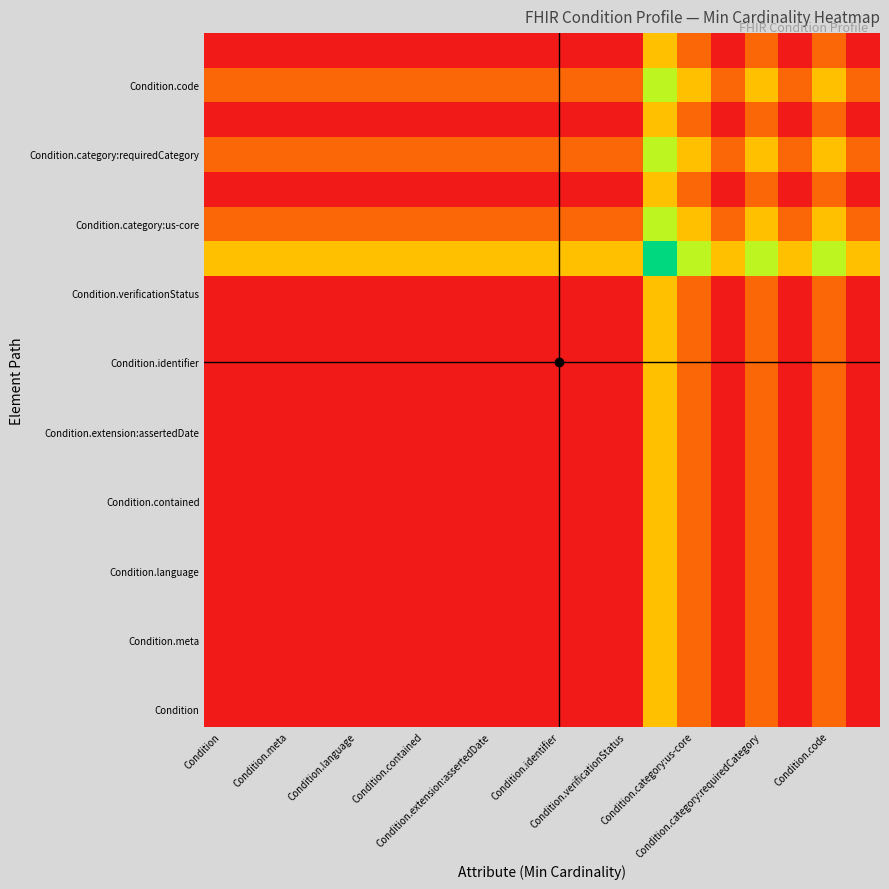

At which category does the chart reach its minimum across all series?

Condition